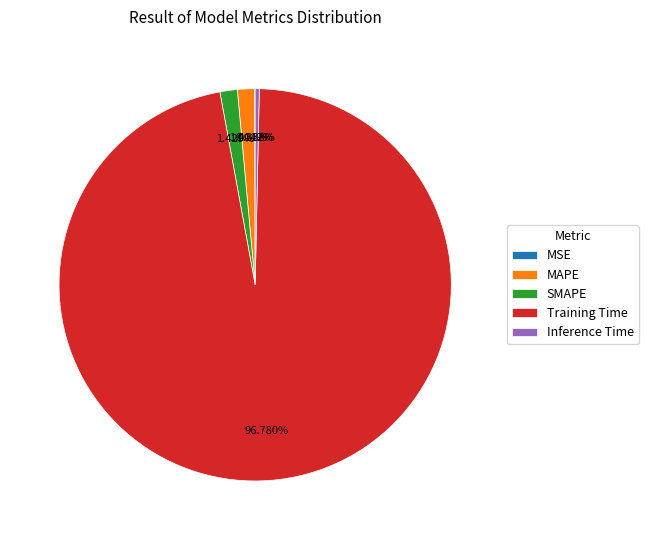

Does Training Time account for over 50% of the chart?

Yes